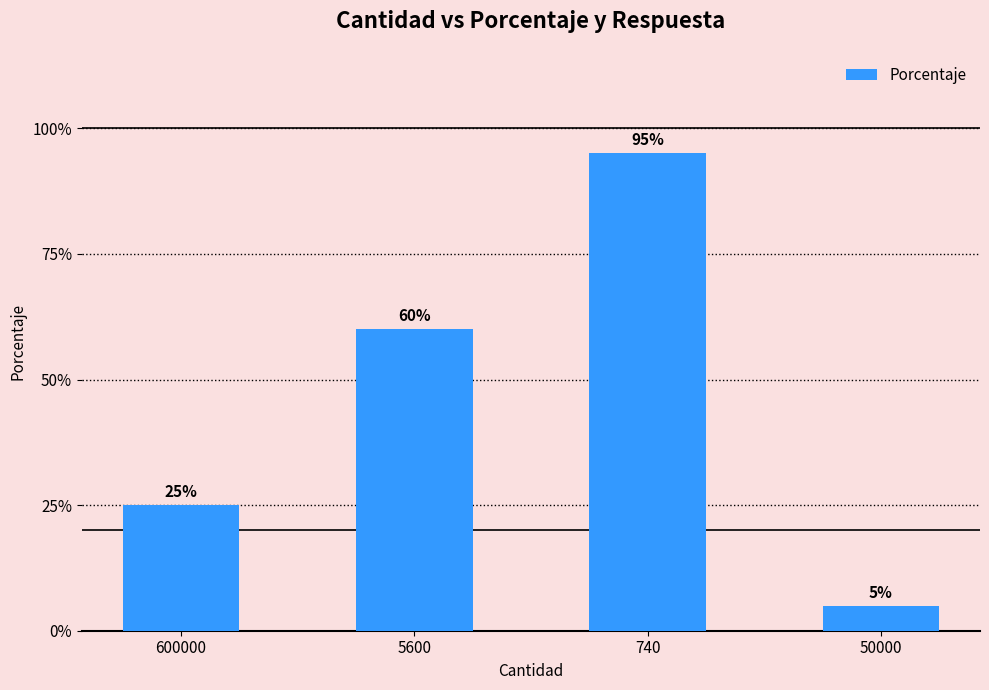

Does the chart contain any negative values?

No